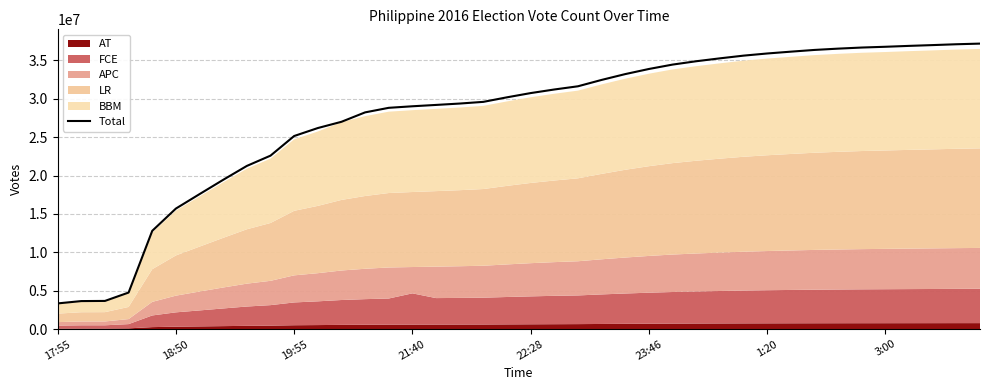

What value does the data have at 13, to the nearest 100?

28225200